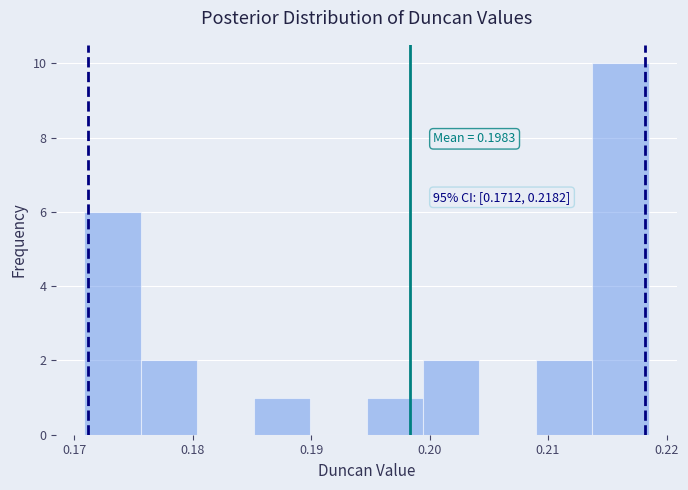

Which range on the x-axis has the tallest bar?

0.214 to 0.218